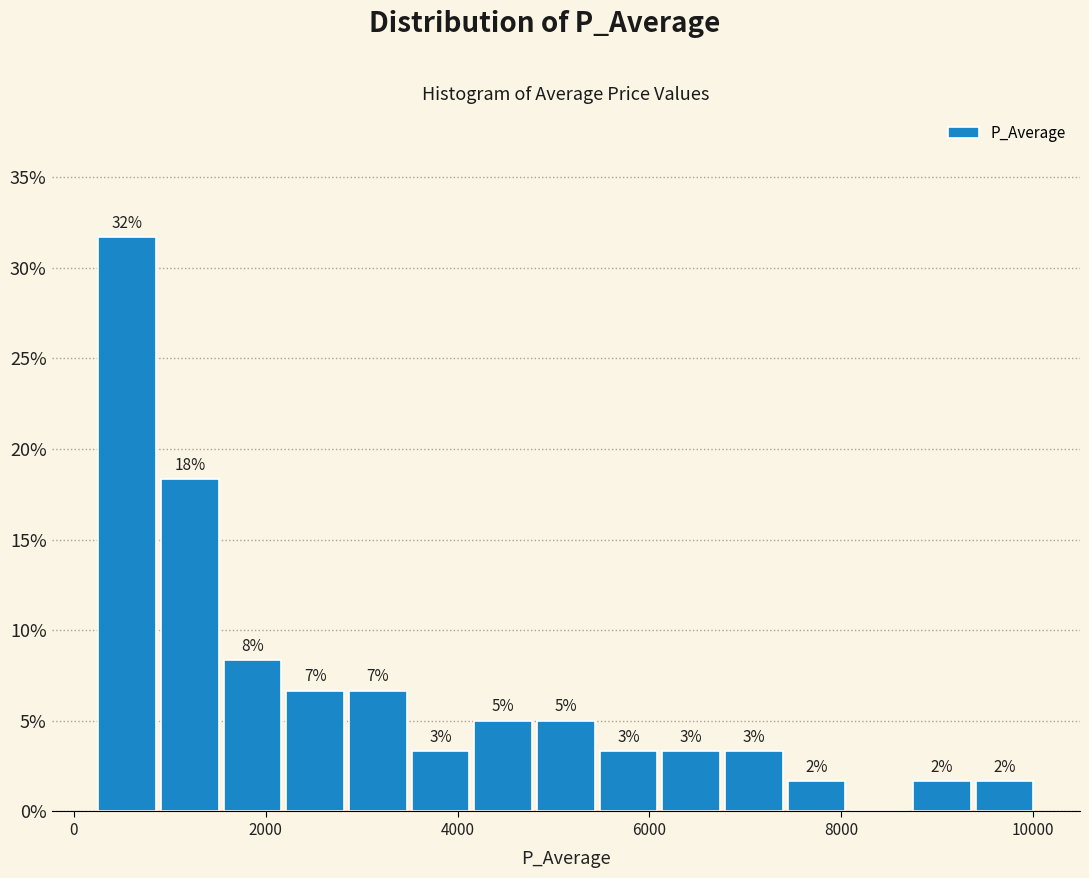

Read against the x-axis, roughly where is the centre of the tallest bar?

600